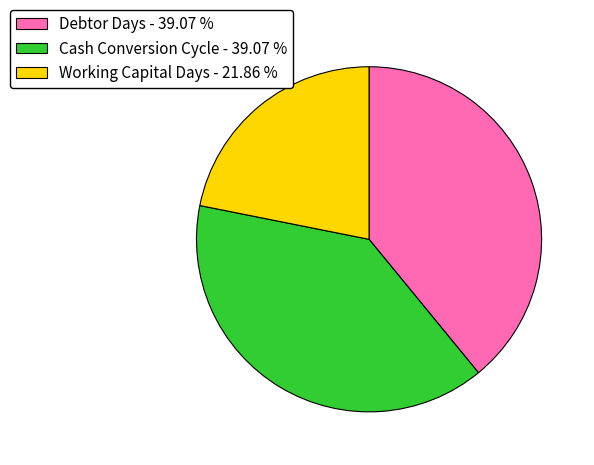

Count the number of slices in the pie.

3